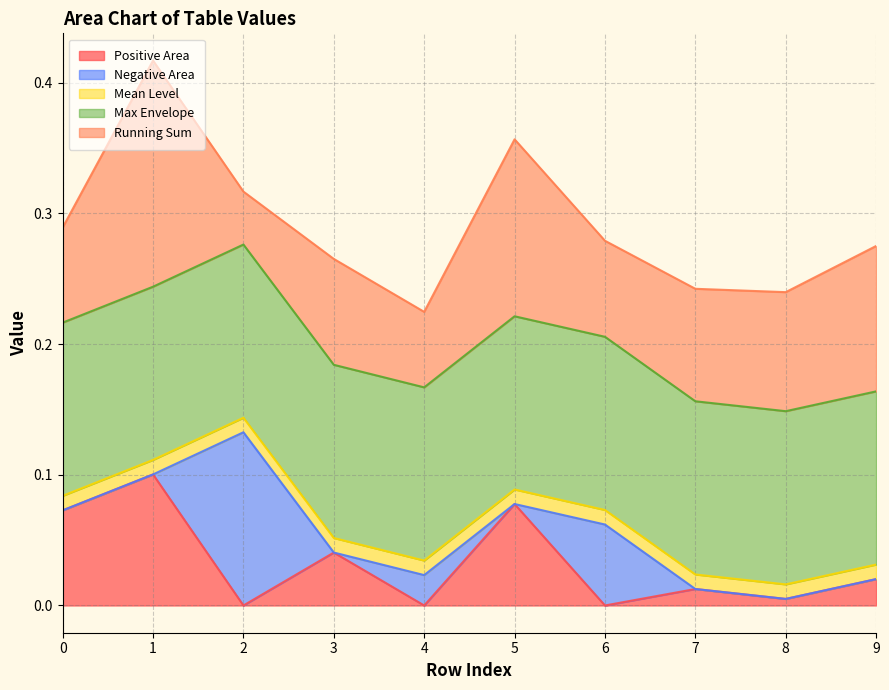

True or false: Row 1 and Row 0 intersect in this chart.

False